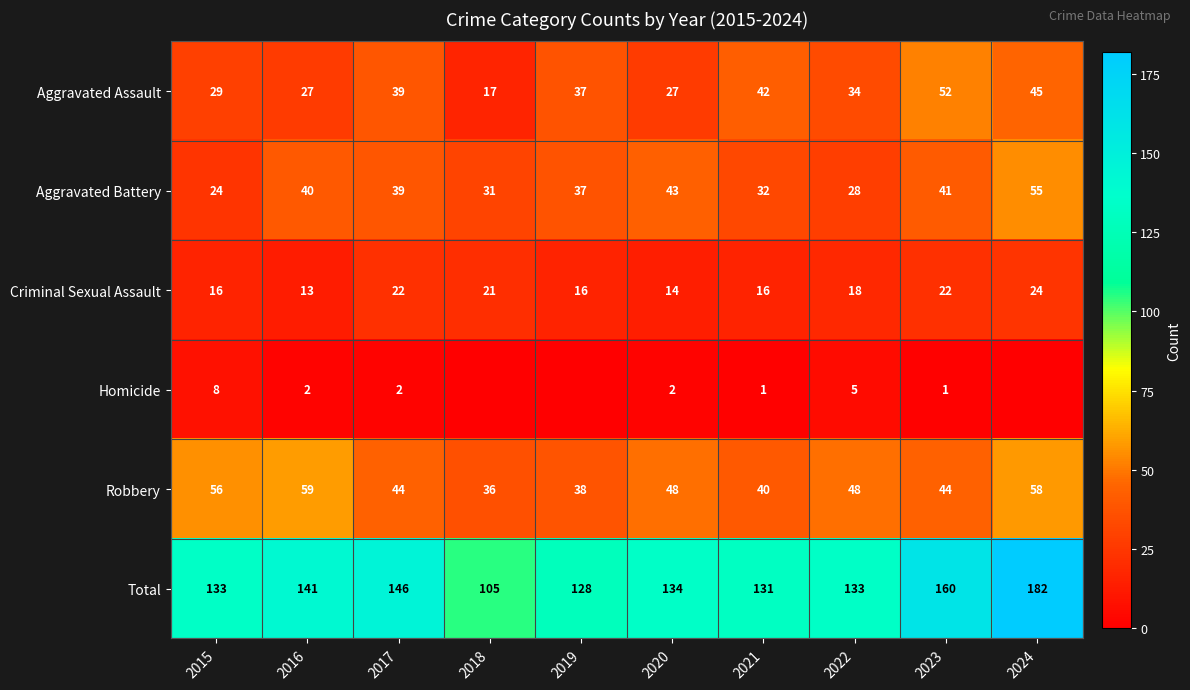

True or false: Aggravated Battery has a value of 39 at 2017.

True